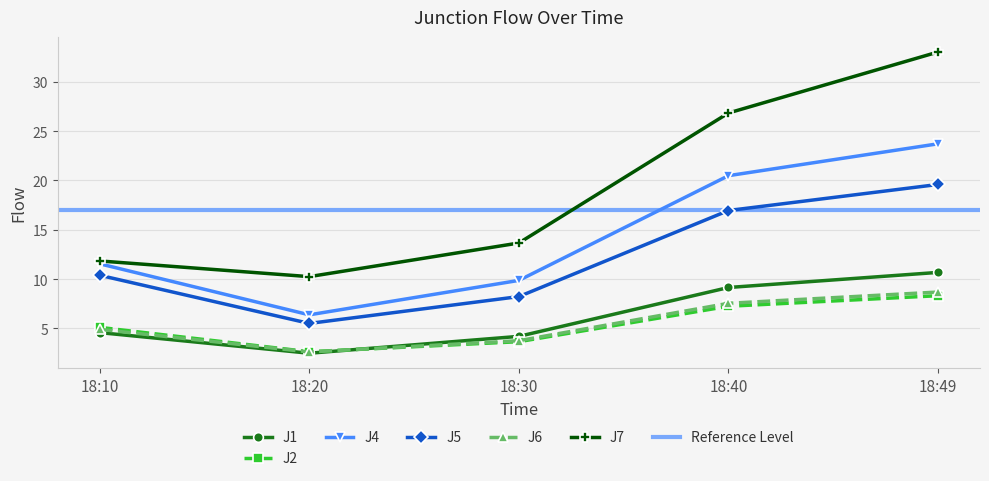

How many lines are shown in the chart?

6